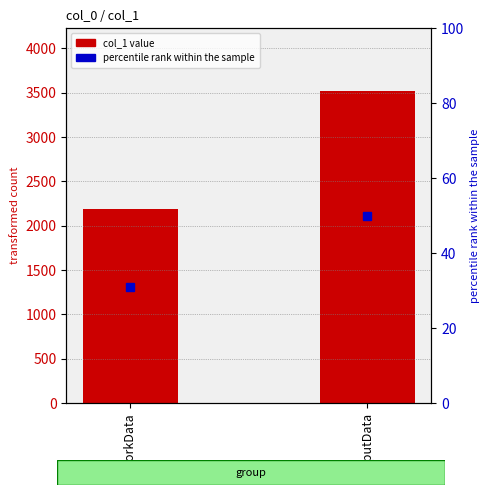

What is the maximum value shown in the chart?

3521